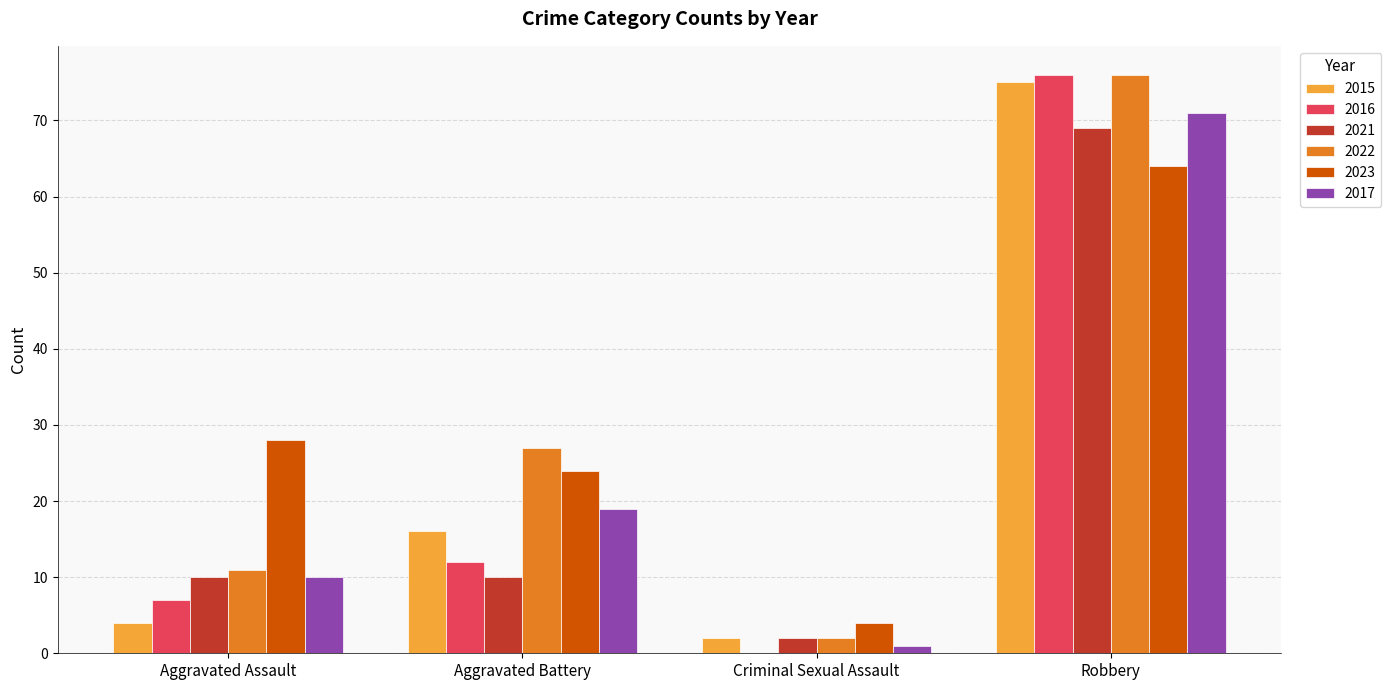

At which category does the chart reach its peak across all series?

Robbery